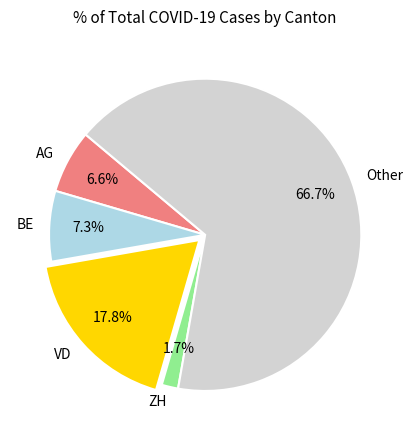

Which has a higher value, VD or BE?

VD